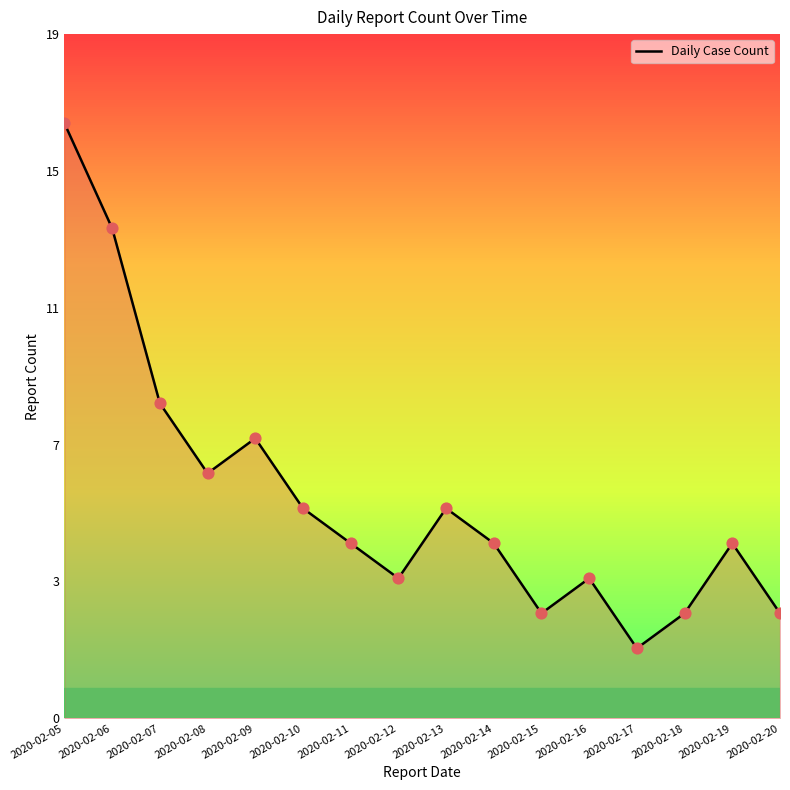

Between 2020-02-07 and 2020-02-12, which is larger?

2020-02-07